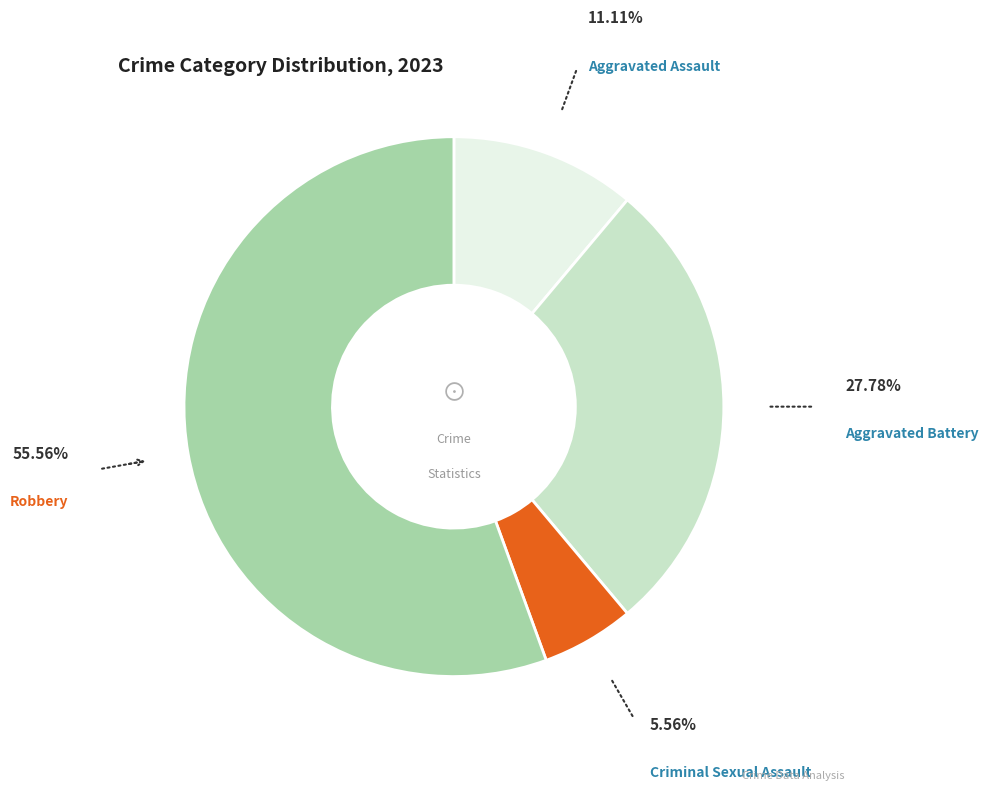

Does any single category account for the majority?

Yes